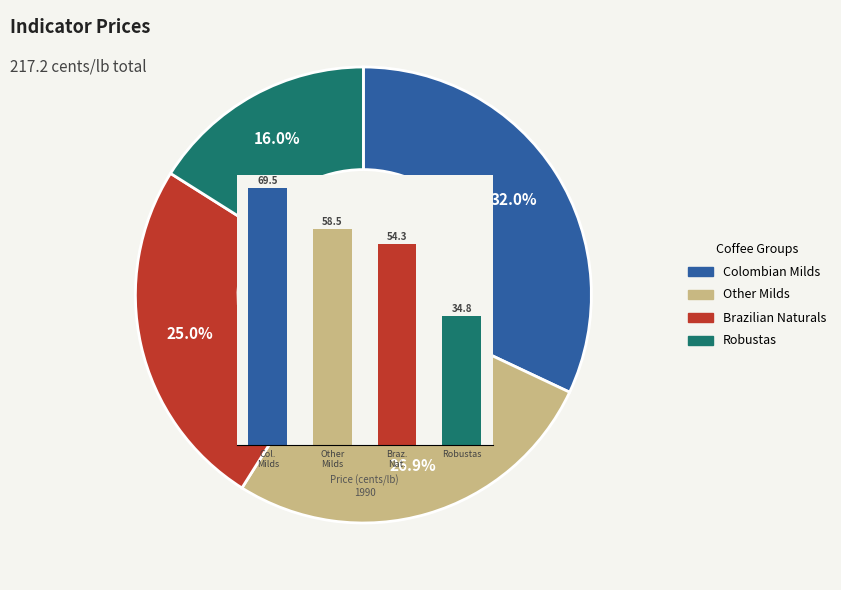

Which category has the biggest portion of the pie?

Col. Milds